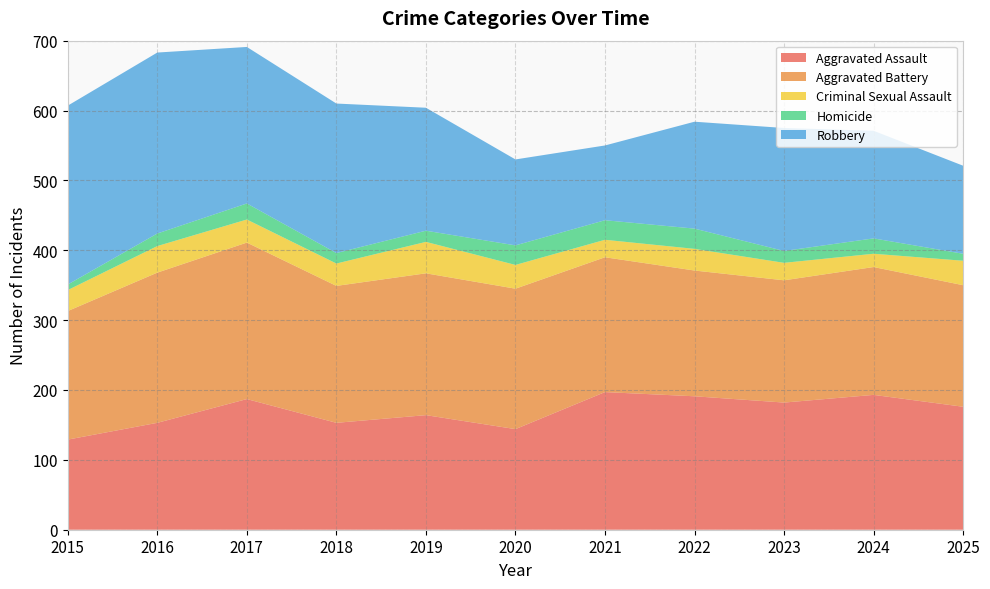

Reading left to right, transcribe all the data shown in this chart.

Aggravated Assault: 2015=129	2016=153	2017=187	2018=153	2019=164	2020=144	2021=197	2022=191	2023=182	2024=193	2025=176
Aggravated Battery: 2015=184	2016=215	2017=224	2018=196	2019=203	2020=201	2021=193	2022=180	2023=175	2024=183	2025=174
Criminal Sexual Assault: 2015=30	2016=38	2017=33	2018=32	2019=45	2020=34	2021=25	2022=31	2023=25	2024=19	2025=35
Homicide: 2015=8	2016=18	2017=23	2018=15	2019=16	2020=28	2021=28	2022=29	2023=17	2024=22	2025=10
Robbery: 2015=256	2016=259	2017=224	2018=214	2019=176	2020=123	2021=107	2022=153	2023=176	2024=154	2025=126